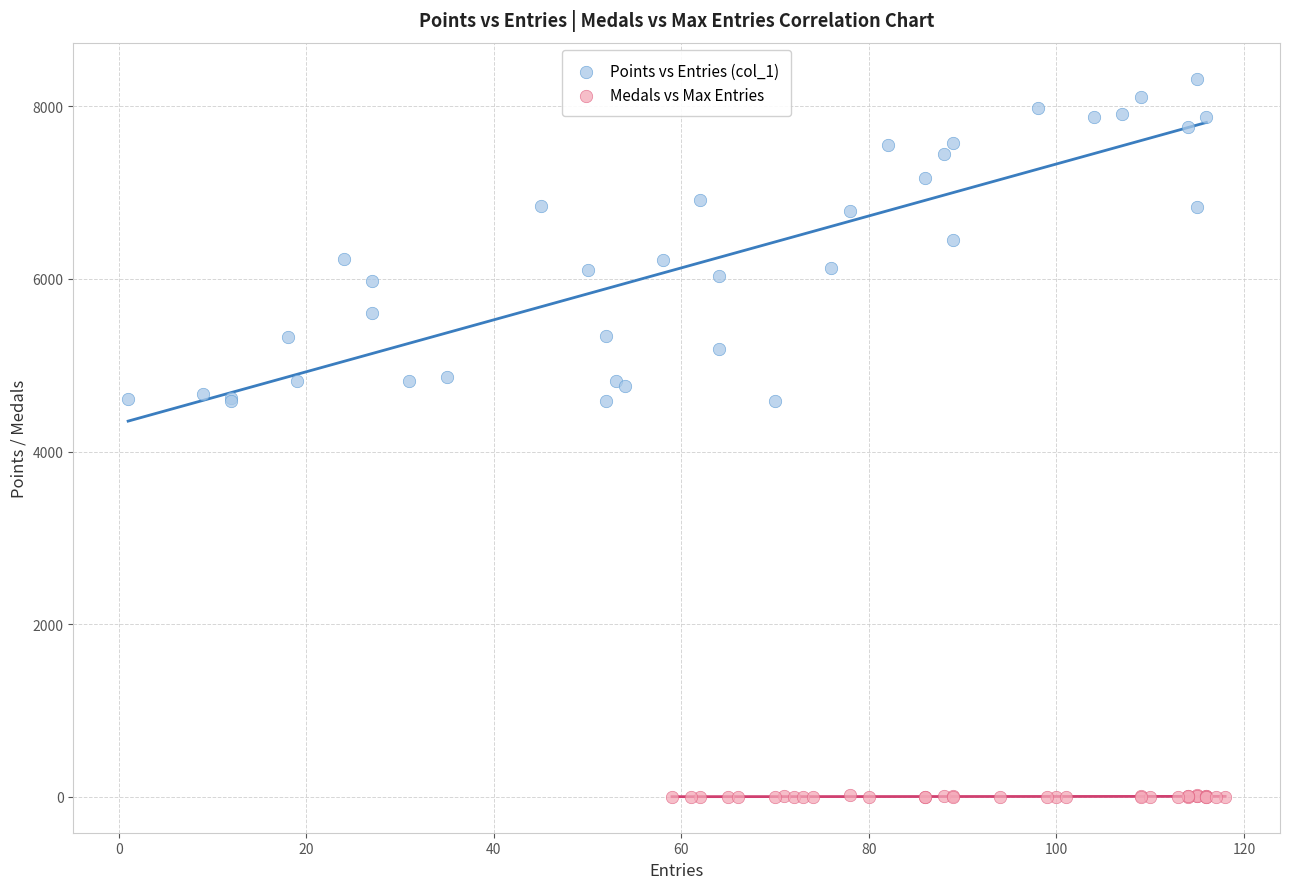

Which series reaches the minimum Y coordinate?

Medals vs Max Entries